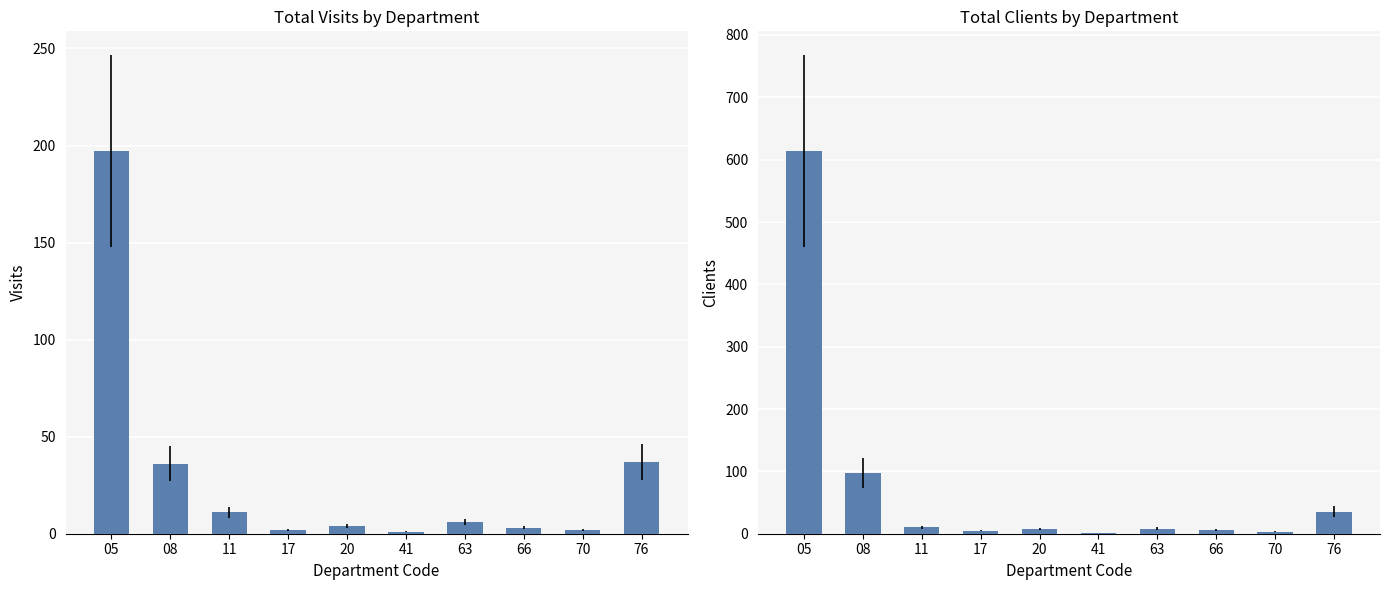

Reading left to right, what are all the values shown in this chart?

visits: 197	36	11	2	4	1	6	3	2	37
clients: 614	97	10	5	7	1	8	6	3	35